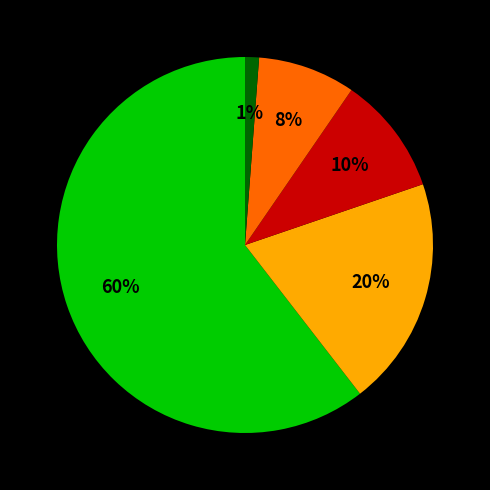

How many segments does this pie chart have?

5